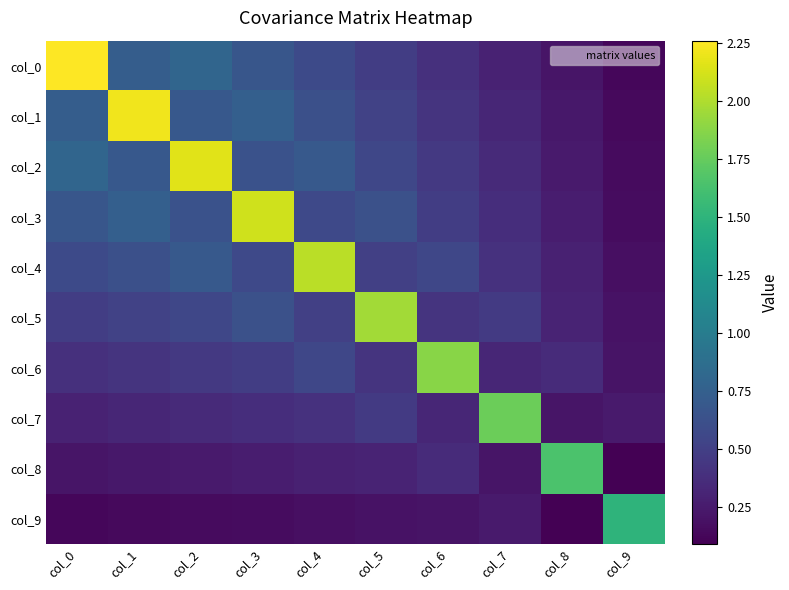

What is the greatest value displayed?

2.3